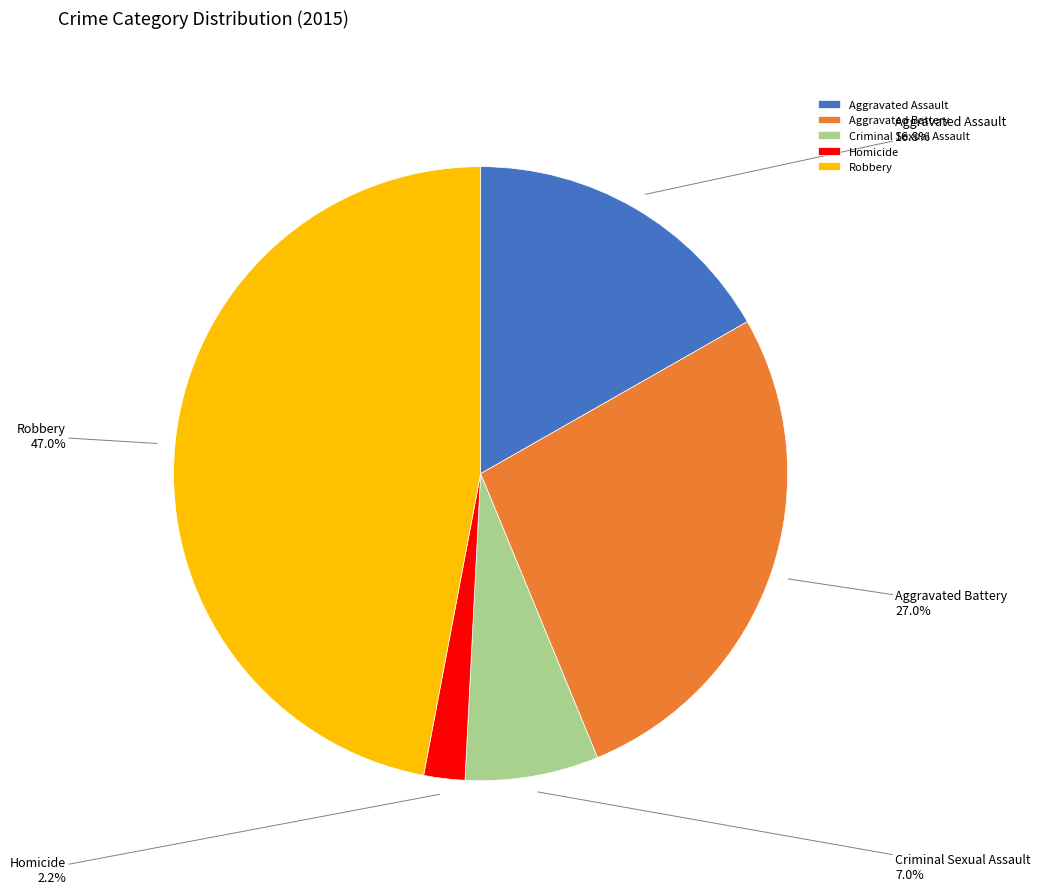

Which has a higher value, Aggravated Assault or Robbery?

Robbery